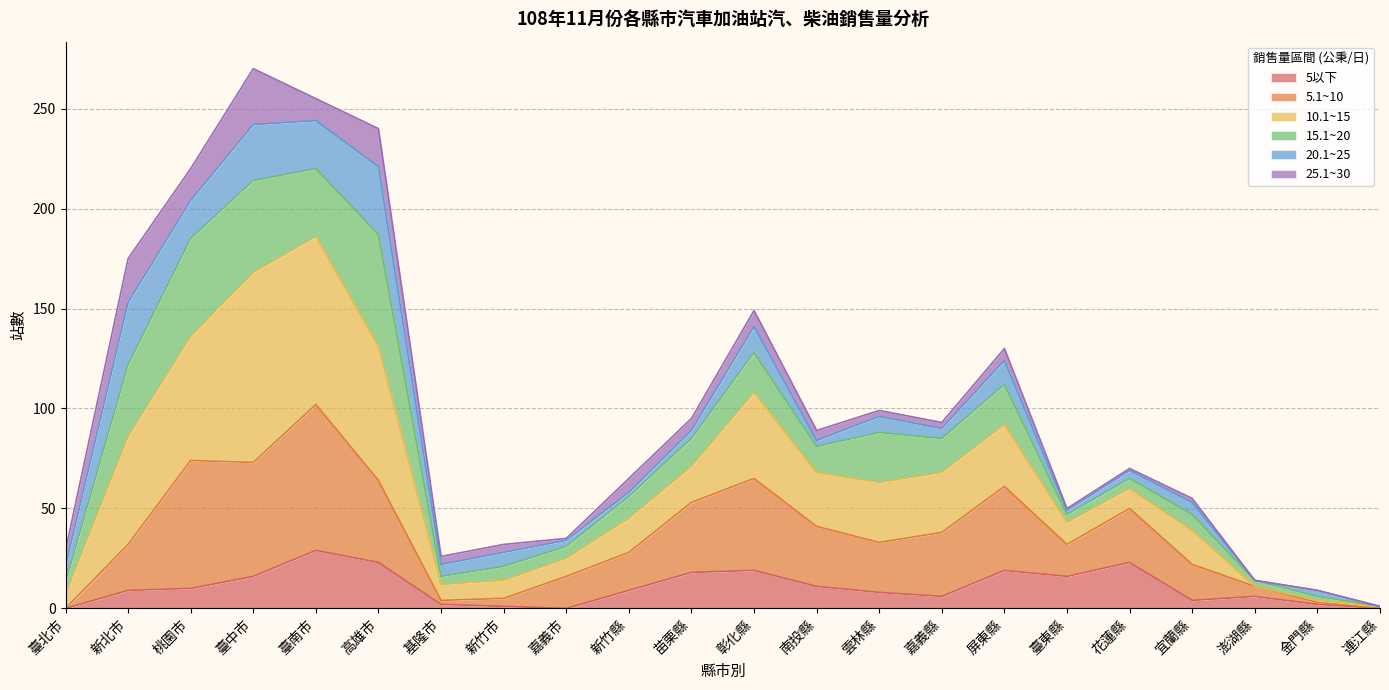

The value of 5以下 at 臺北市 is 0. True or false?

True